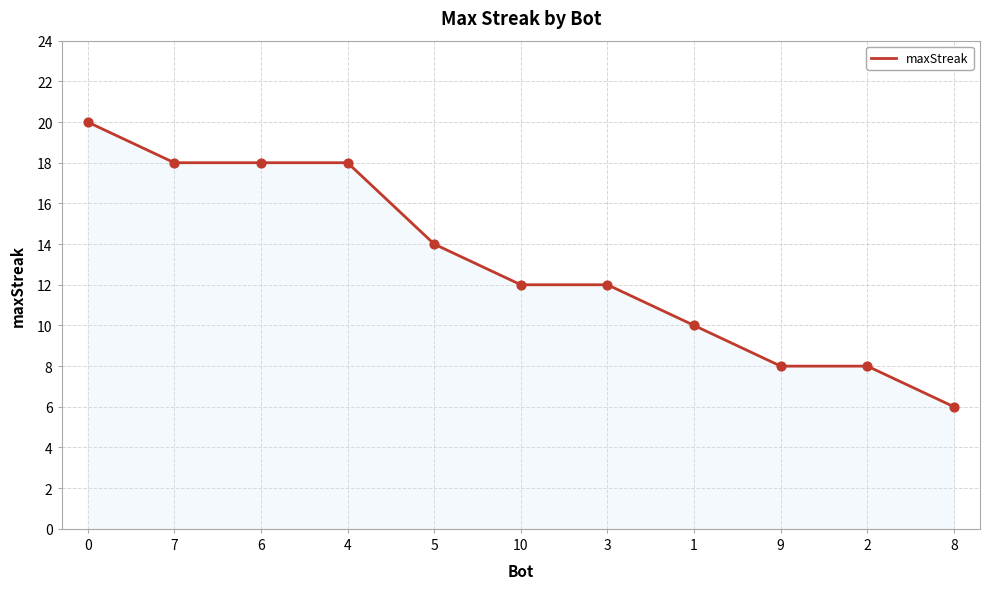

Approximately how many times larger is the value at 3 compared to 1?

1.2